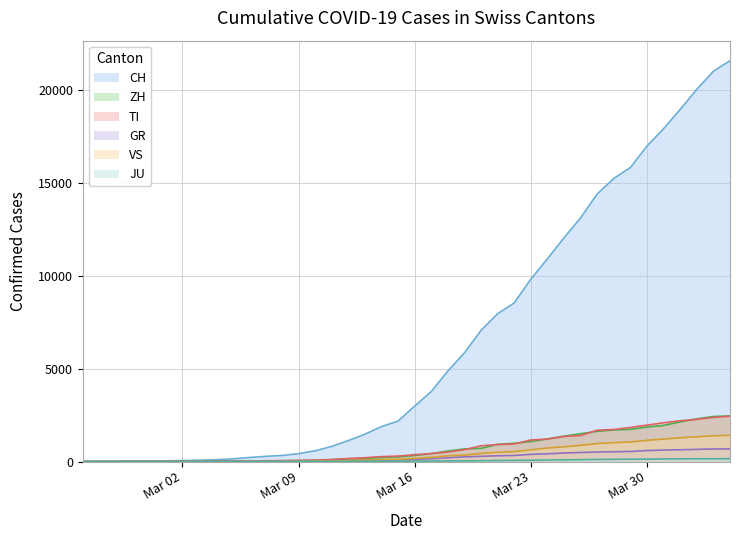

What is the difference between the JU values at 2020-03-28 and 2020-03-19?

83